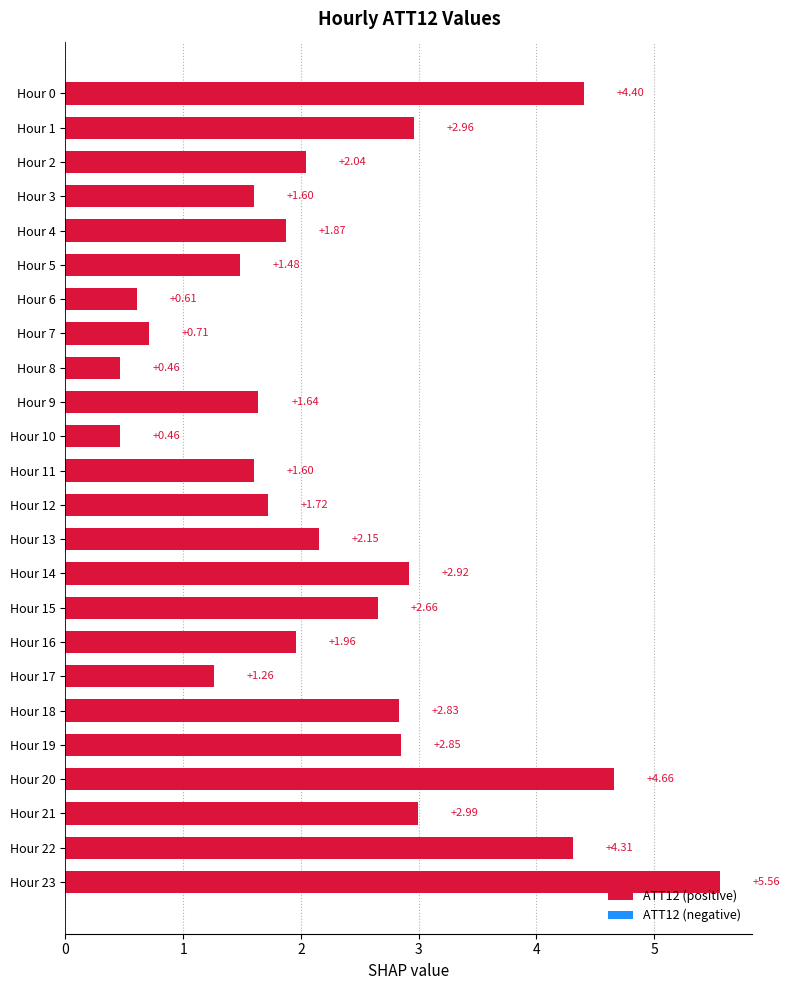

What is the sum of all values?

55.7